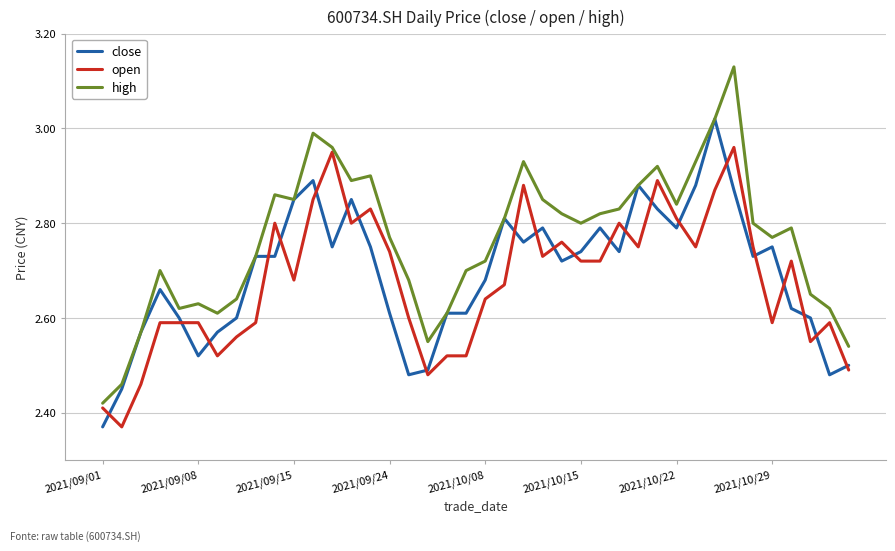

Which series has the widest spread of values?

high